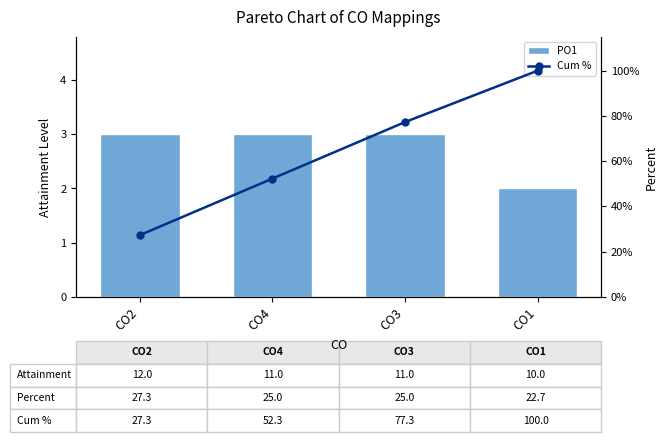

How many categories are shown in the chart?

4